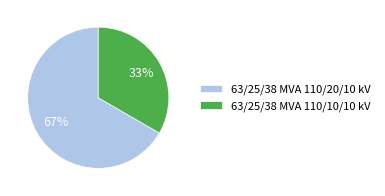

Is it true that 63/25/38 MVA 110/20/10 kV is 67% of the pie?

True